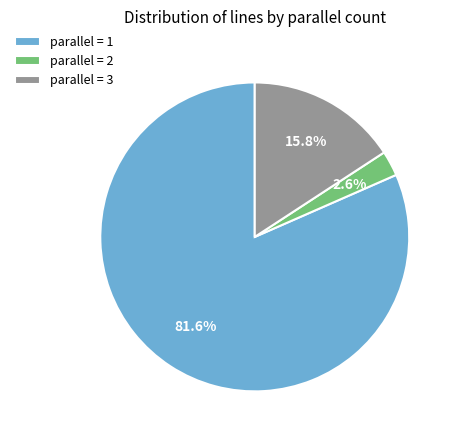

Which slice is the largest?

parallel = 1